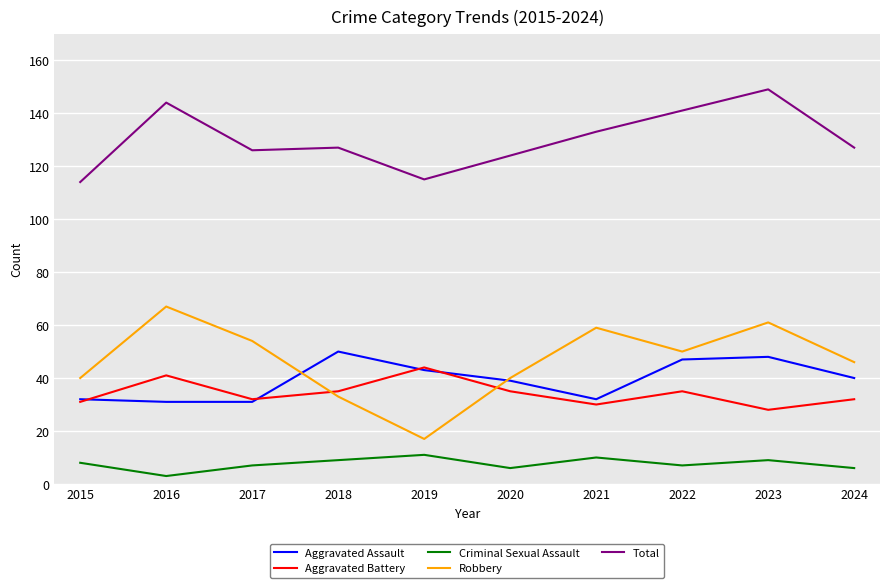

Which series ends up on top after the final intersection of Aggravated Battery and Robbery?

Robbery